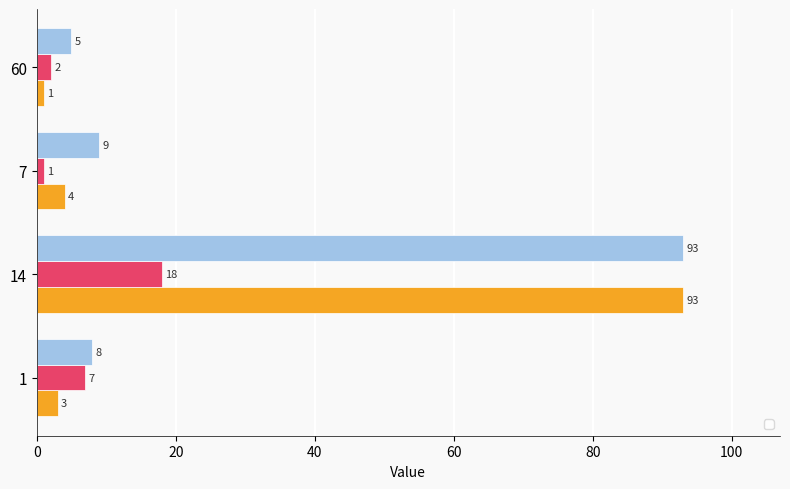

How many distinct data groups are displayed?

3